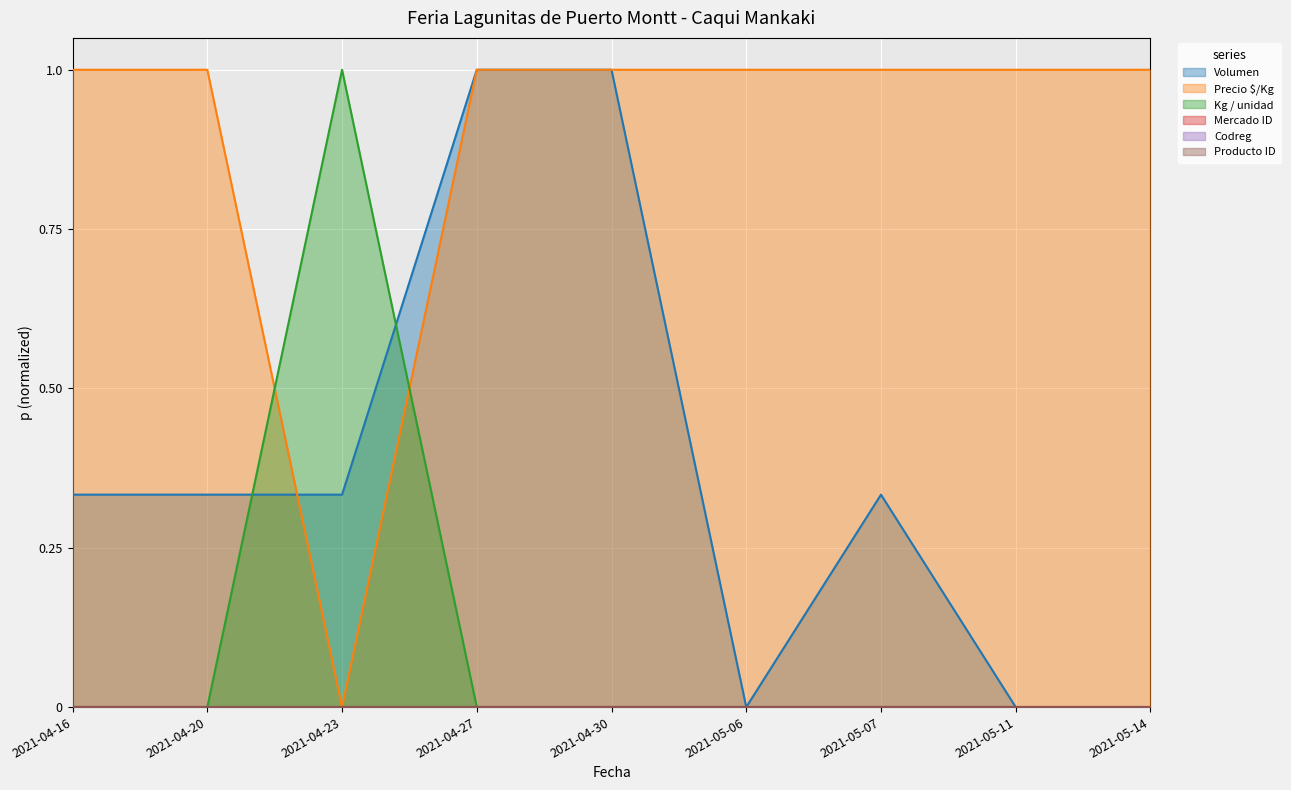

Which series has the widest spread of values?

Volumen